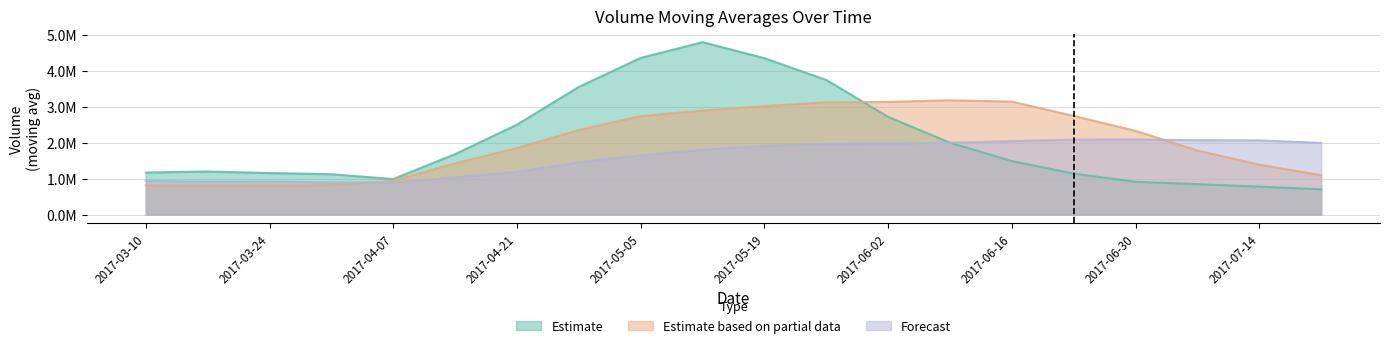

What are all the series names shown in the legend?

Estimate, Estimate based on partial data, Forecast